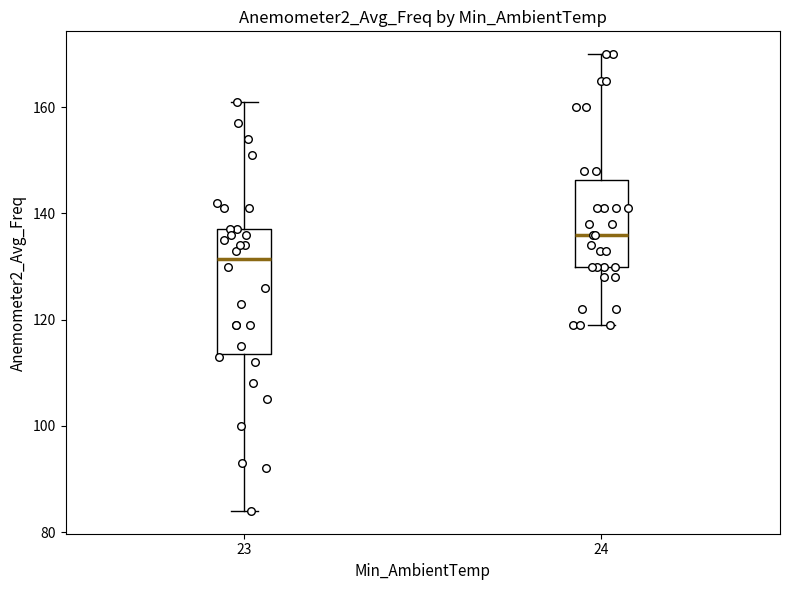

Reading left to right, transcribe this box plot: for each box, give where its median line is, the range the box spans, and where its two whiskers end, as read against the y-axis. The values are not printed on the chart, so give them approximately, as read against the axis.

23: median 132, box 114 to 138, whiskers 84 to 162
24: median 136, box 130 to 146, whiskers 120 to 170